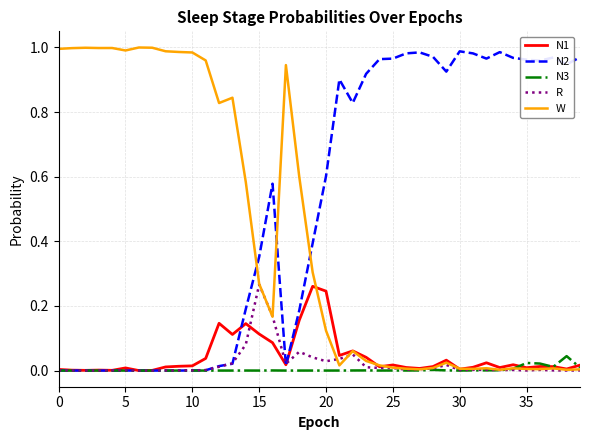

What is the label of the 14th point from the left?

13